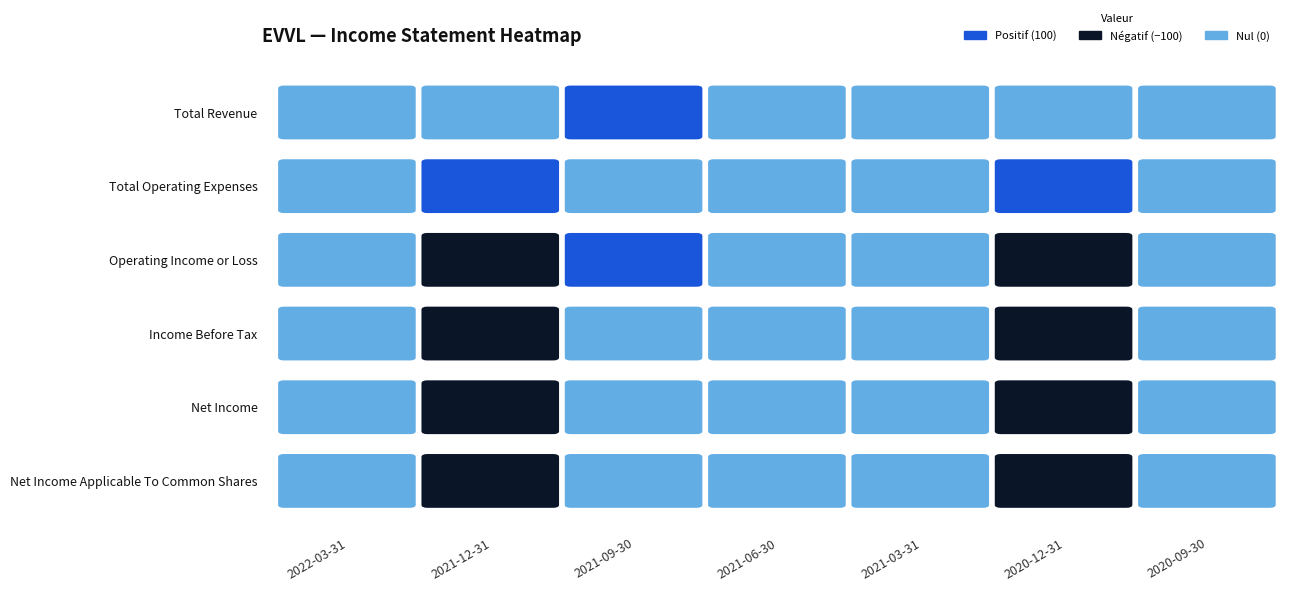

At how many categories does at least one series exceed 88?

3